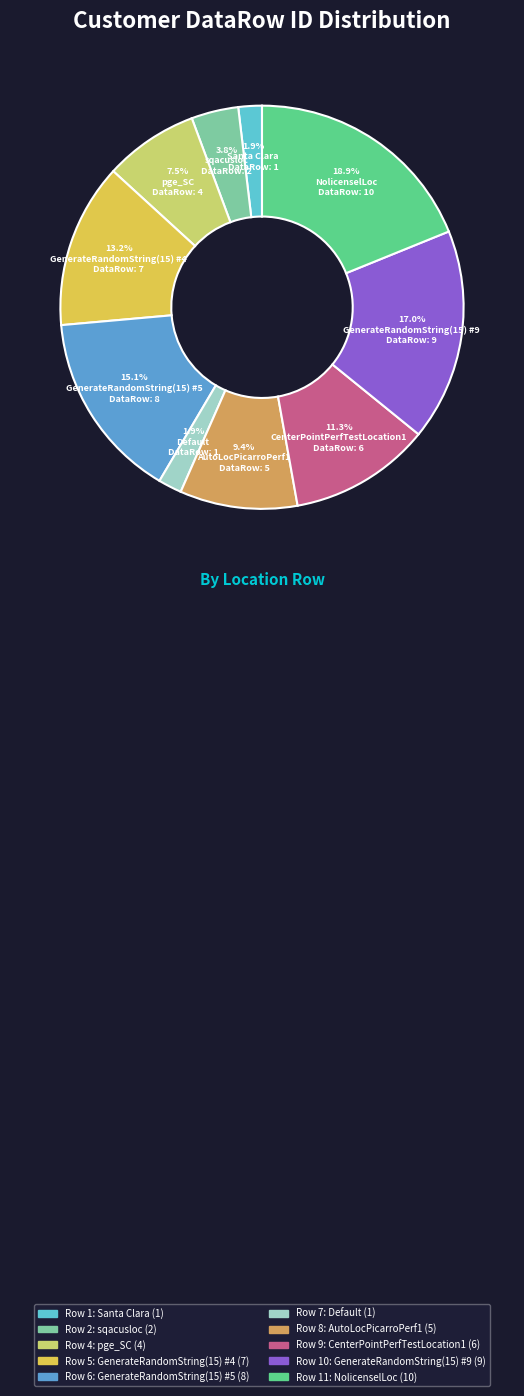

To the nearest percent, what is the difference between the largest and smallest slice percentages?

17%